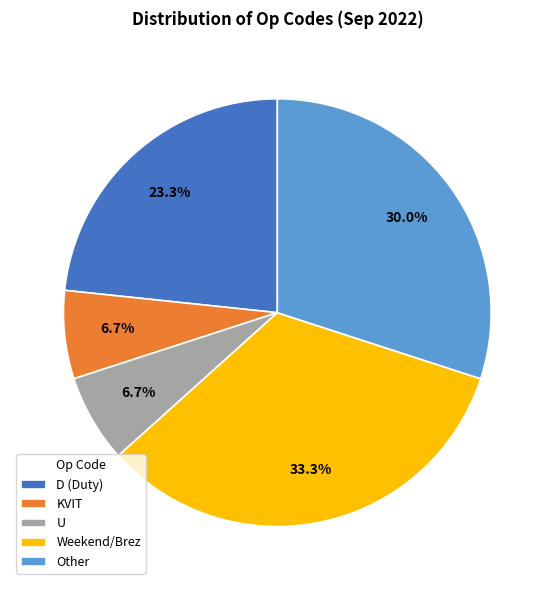

What is the largest slice in the pie chart?

Weekend/Brez